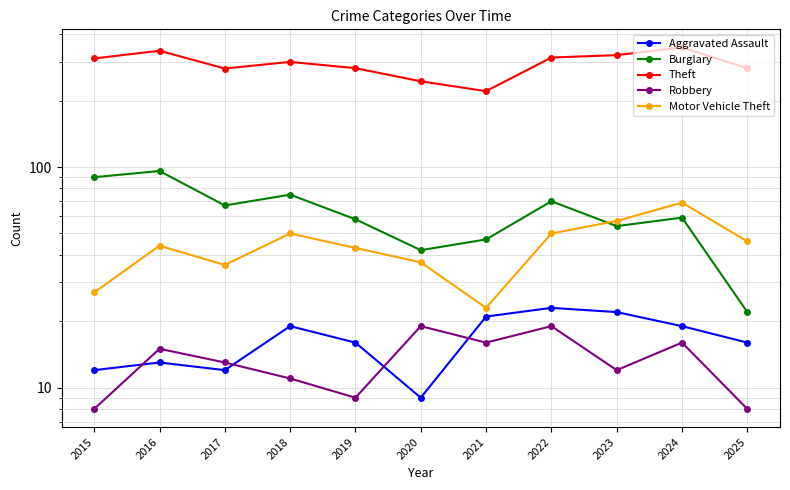

What is the average value of the Burglary series?

62